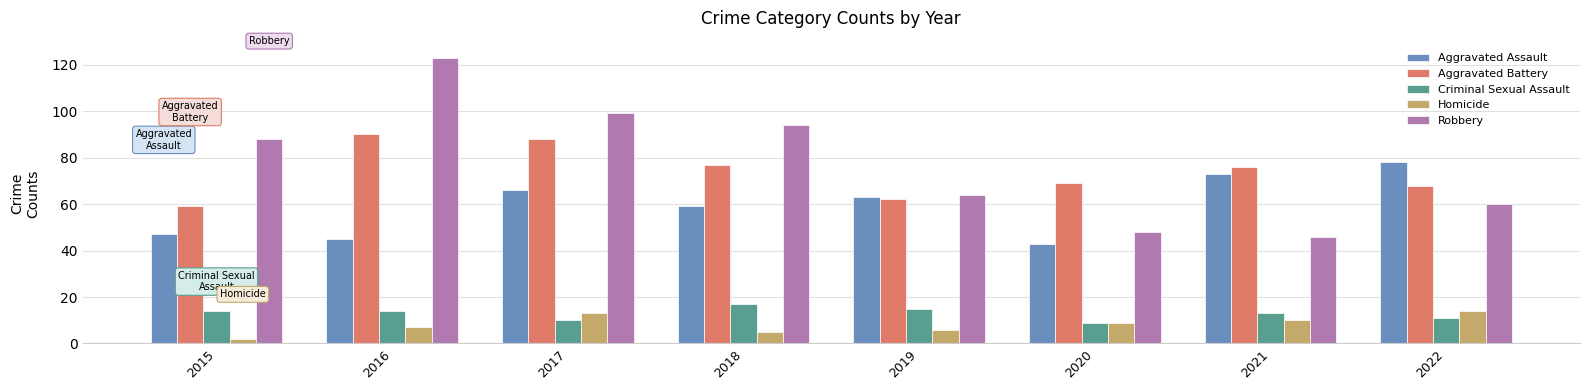

Is it true that Robbery equals 88 at 2015?

True